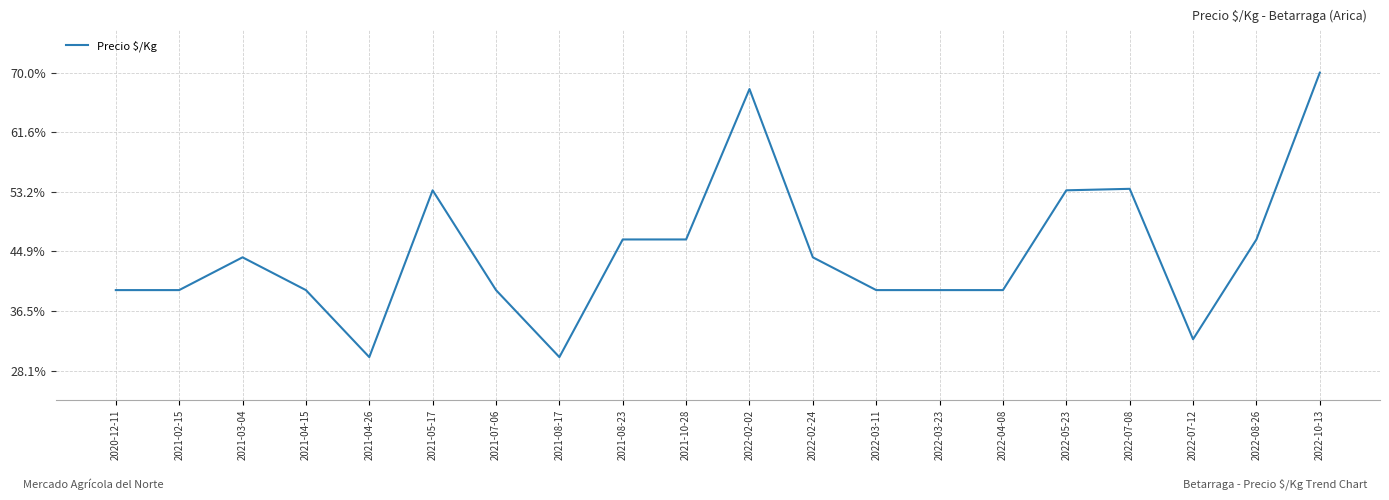

Rank the categories by value from lowest to highest.

2021-04-26, 2021-08-17, 2022-07-12, 2020-12-11, 2021-02-15, 2021-04-15, 2021-07-06, 2022-03-11, 2022-03-23, 2022-04-08, 2021-03-04, 2022-02-24, 2021-08-23, 2021-10-28, 2022-08-26, 2021-05-17, 2022-05-23, 2022-07-08, 2022-02-02, 2022-10-13